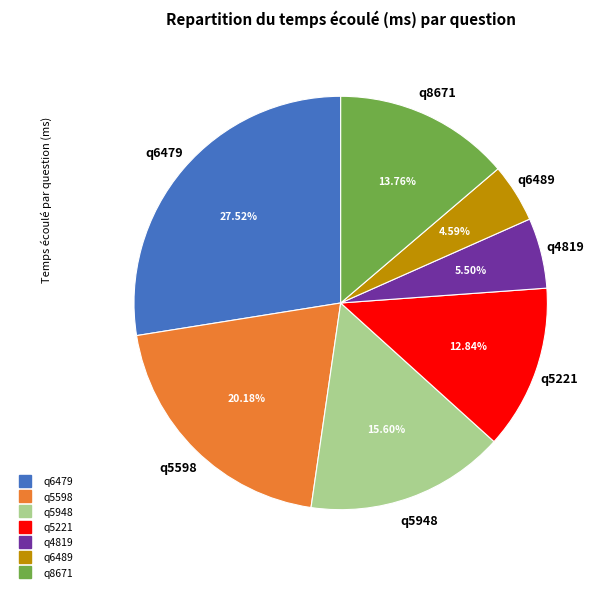

To the nearest percent, what is the difference between the largest and smallest slice percentages?

23%